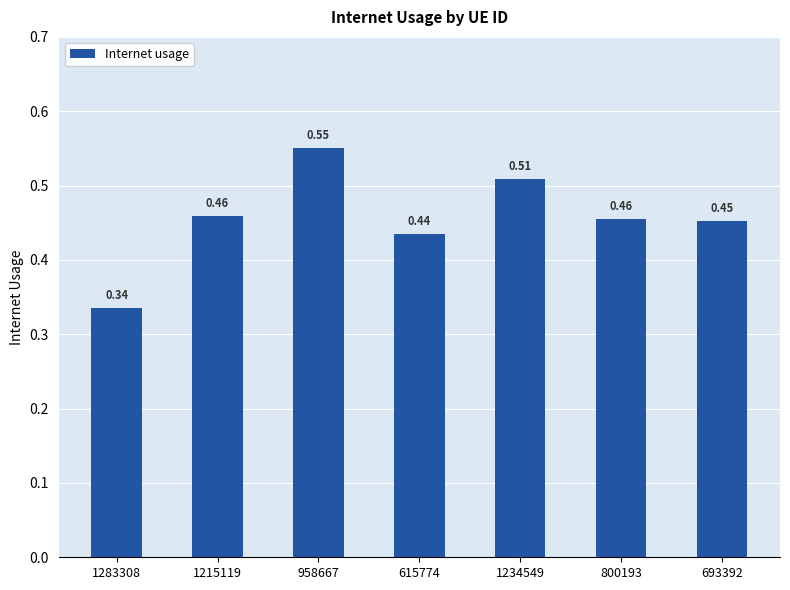

What is the change in value from 1283308 to 1234549?

+0.2